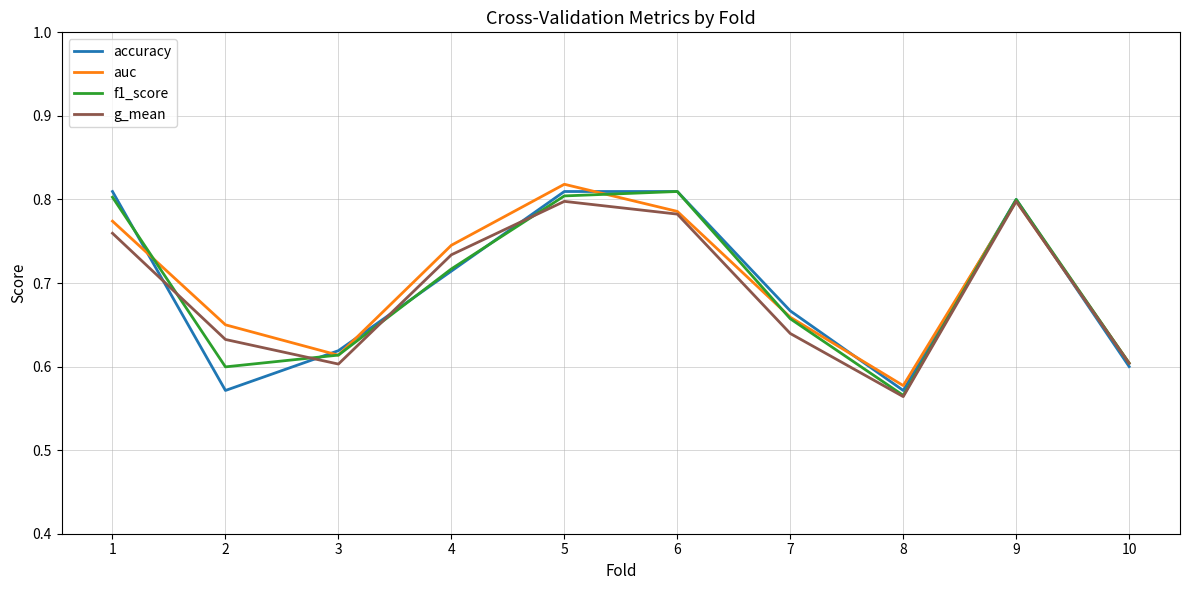

The value of accuracy at 9 is 0.8. True or false?

True